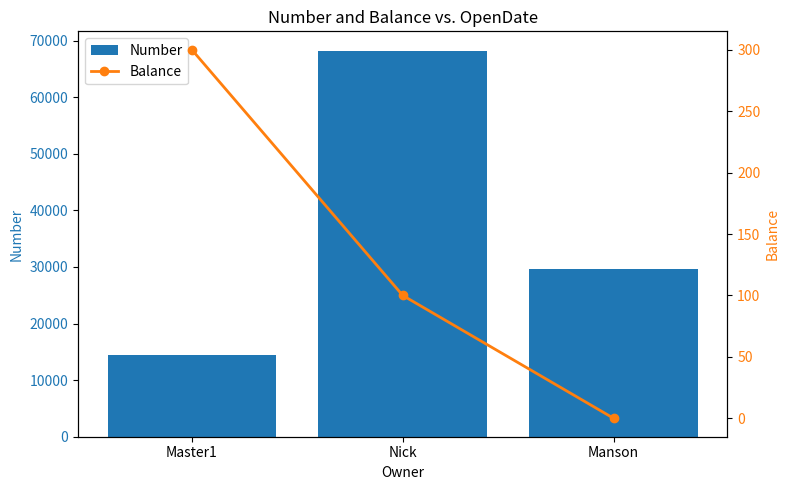

Reading left to right, transcribe all the data shown in this chart.

Number: 14381	68244	29680
Balance: 300	100	0